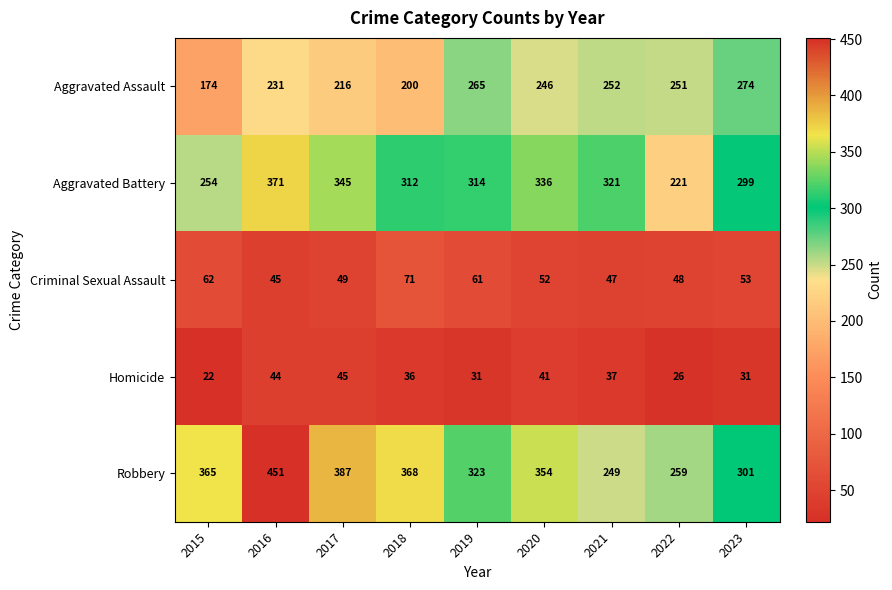

At 2019, list the series in order from largest to smallest.

Robbery, Aggravated Battery, Aggravated Assault, Criminal Sexual Assault, Homicide